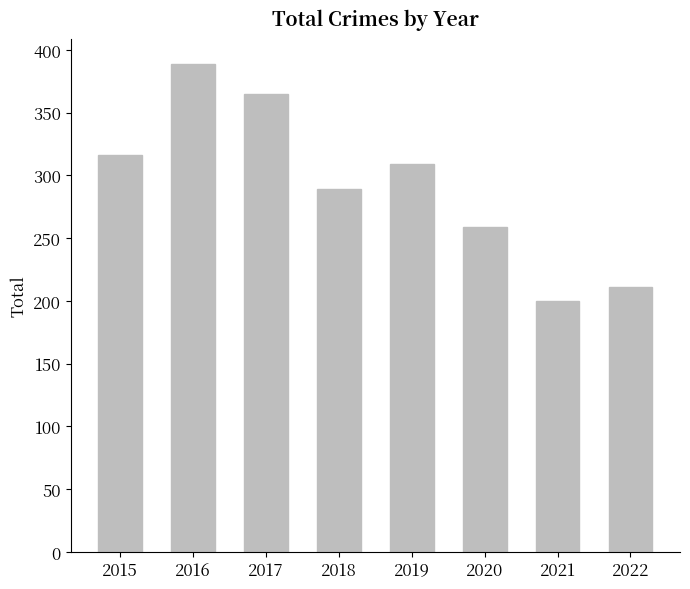

What is the sum of all values?

2338